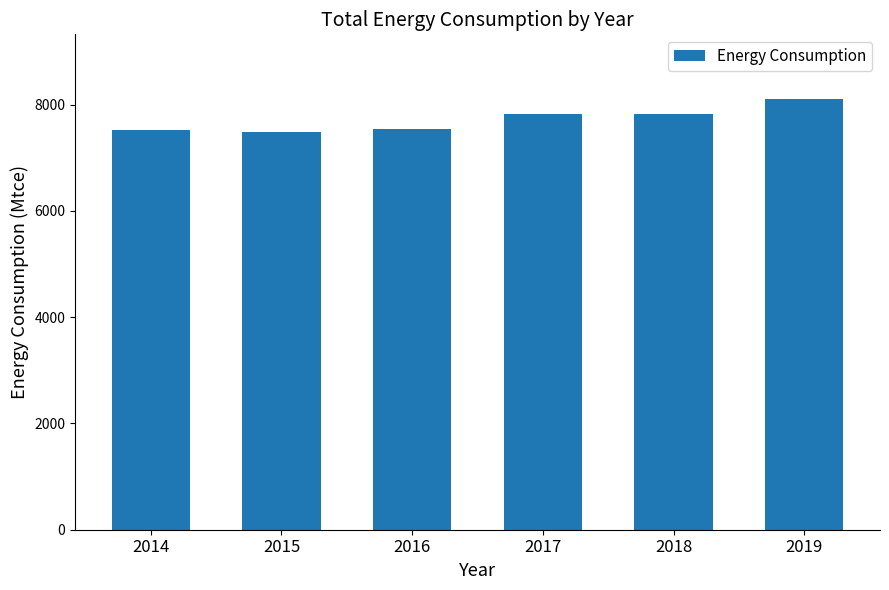

The value at 2015 is 7488.5. True or false?

True